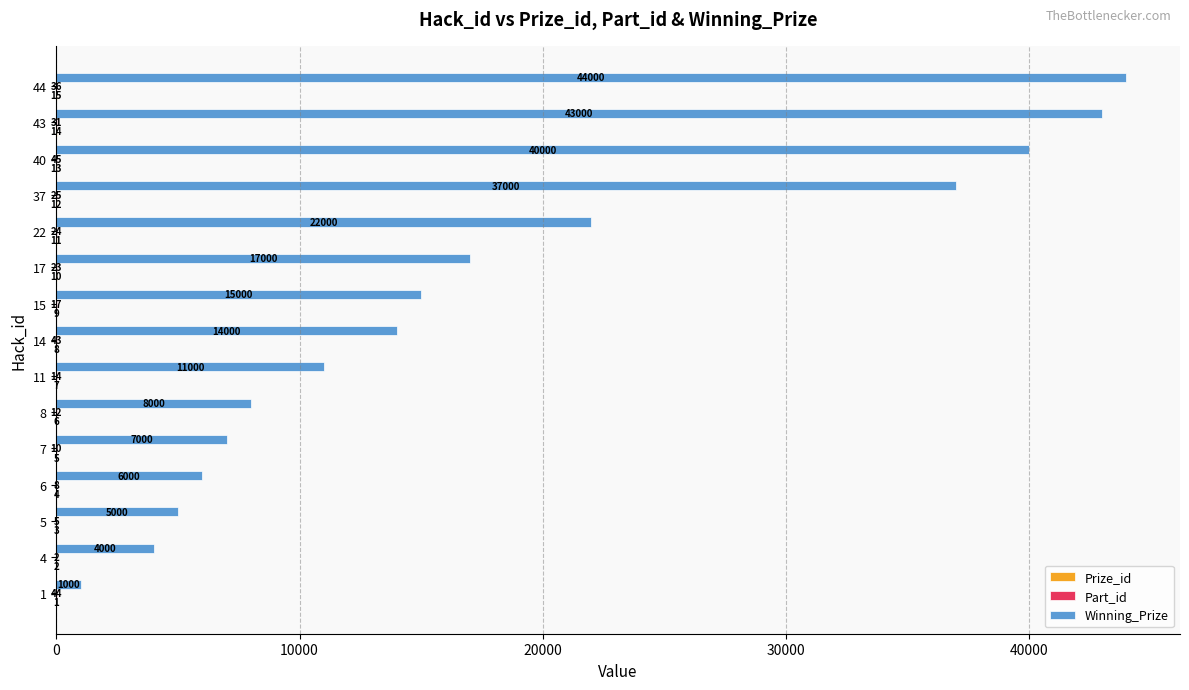

At which label is Winning_Prize closest to 22500?

22